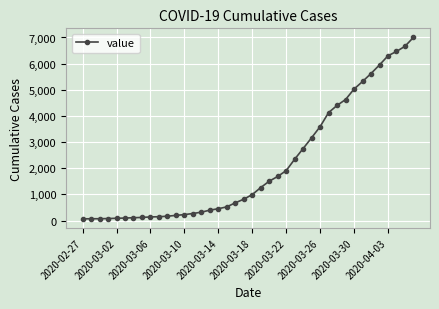

What is the difference between the maximum and minimum values?

6939